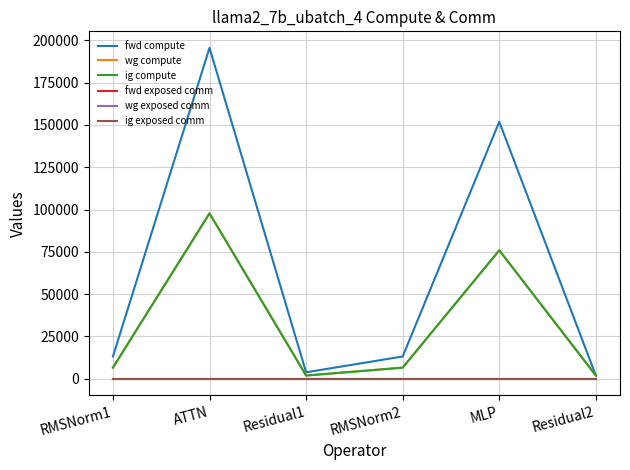

In fwd compute, how many points are higher than both neighbors (excluding endpoints)?

2